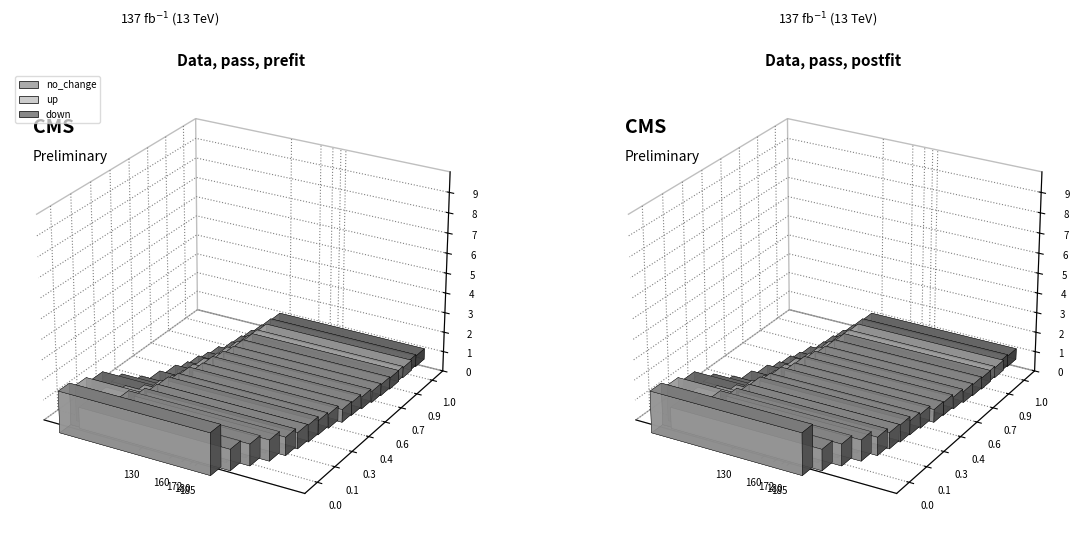

Where is no_change nearest to the value 1?

3